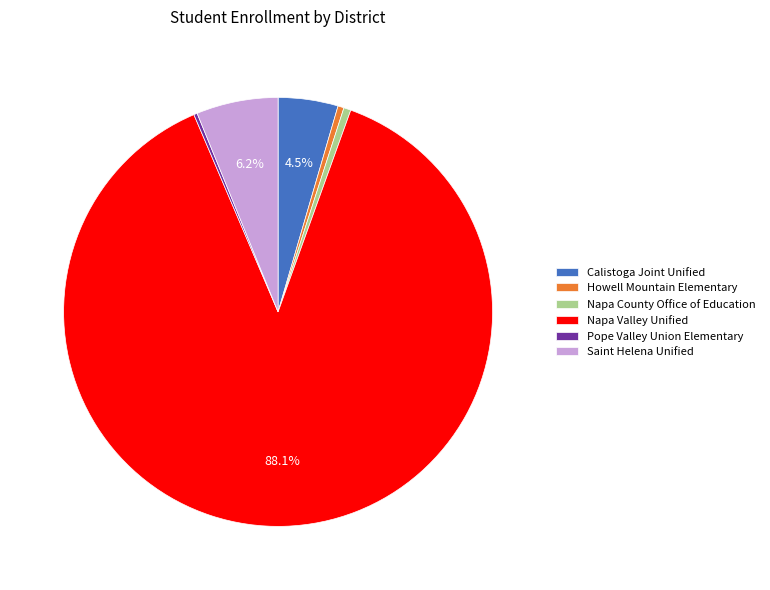

True or false: Napa County Office of Education accounts for 11% of the total.

False